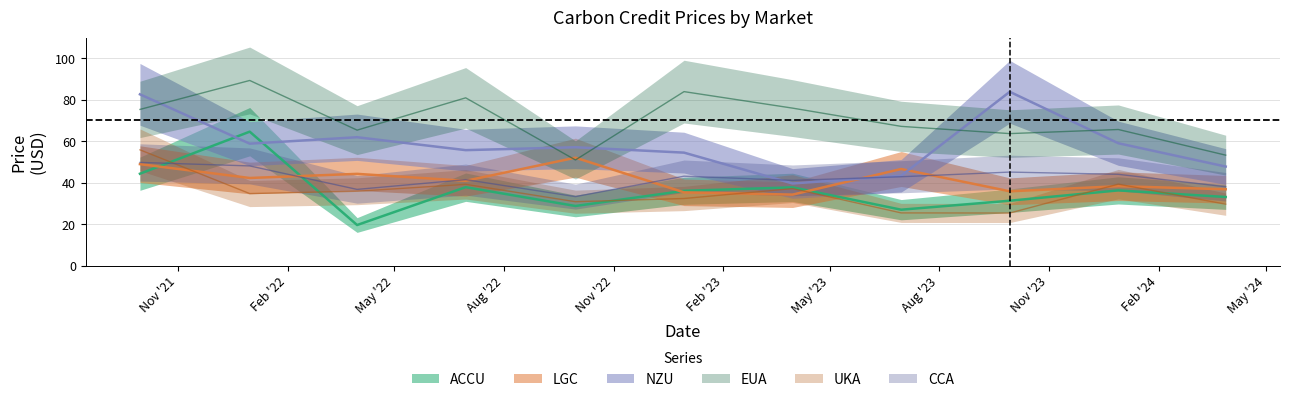

Where is the first local minimum for ACCU?

2022-03-31